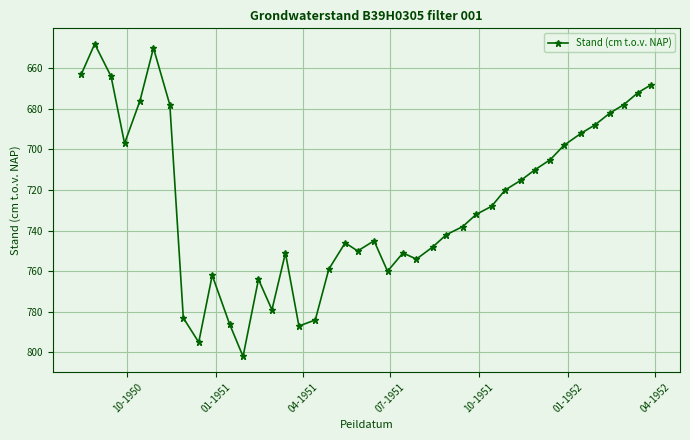

What is the maximum value shown in the chart?

802